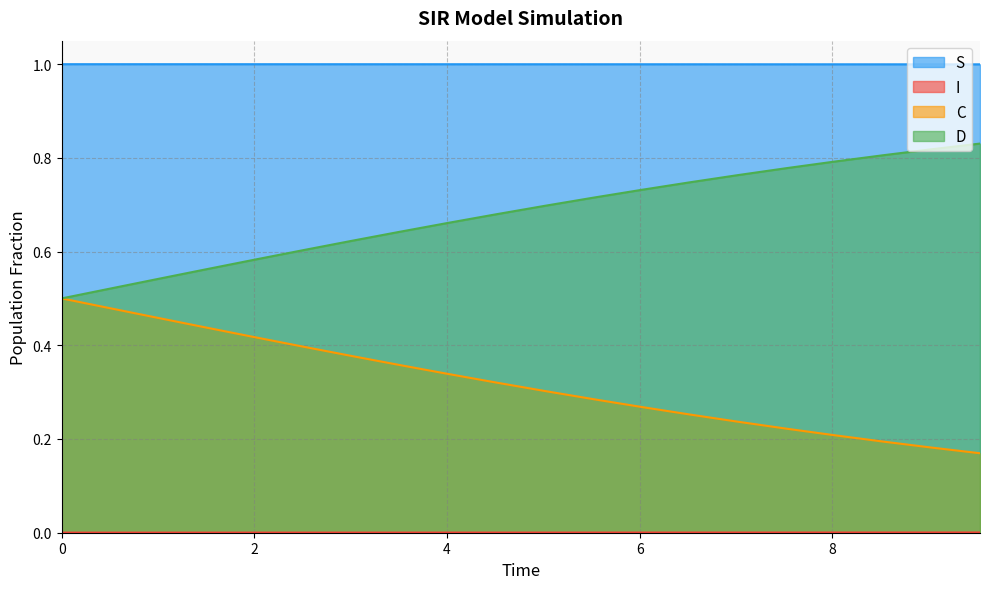

True or false: D and C intersect in this chart.

False